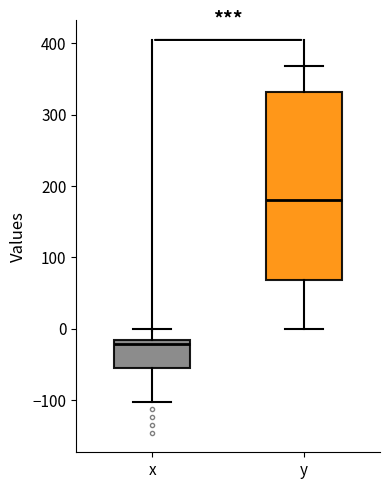

Reading left to right, read every box against the y-axis: the position of its median line, the range the box covers, and the ends of its whiskers. The values are not printed on the chart, so give them approximately, as read against the axis.

x: median -20 (just below the box's upper edge), box -50 to -20, whiskers -100 to 0
y: median 180, box 70 to 330, whiskers 0 to 370